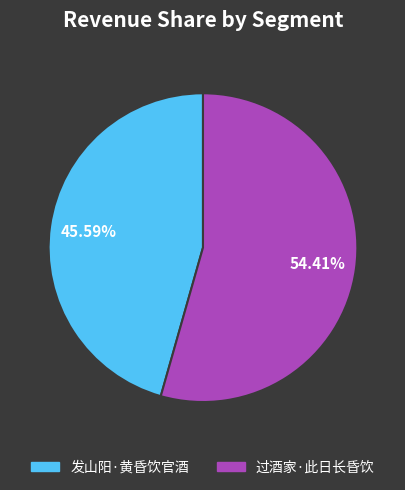

To the nearest percent, what percentage of the pie is 发山阳·黄昏饮官酒?

46%